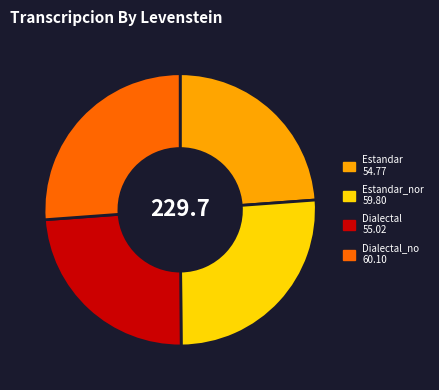

Does any single category account for the majority?

No